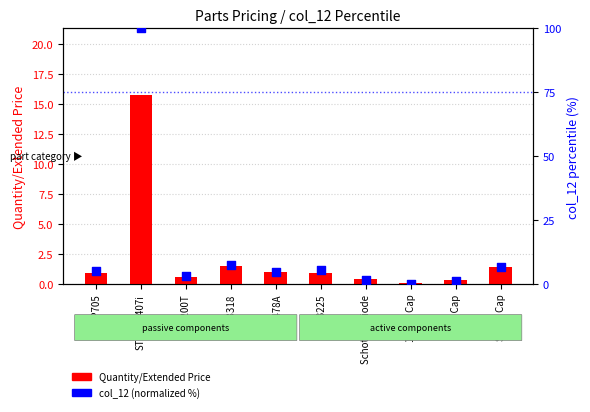

At which category is the sum across all series the highest?

STM32F407i